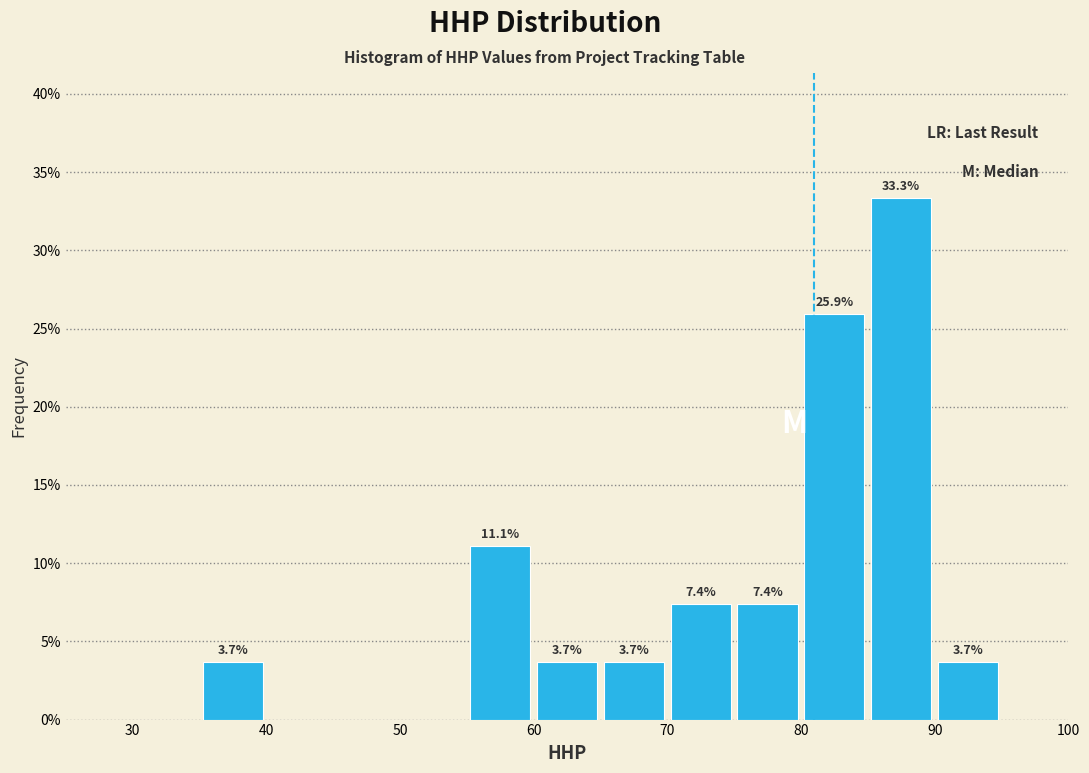

Over which range of the x-axis is the bar tallest?

85 to 90